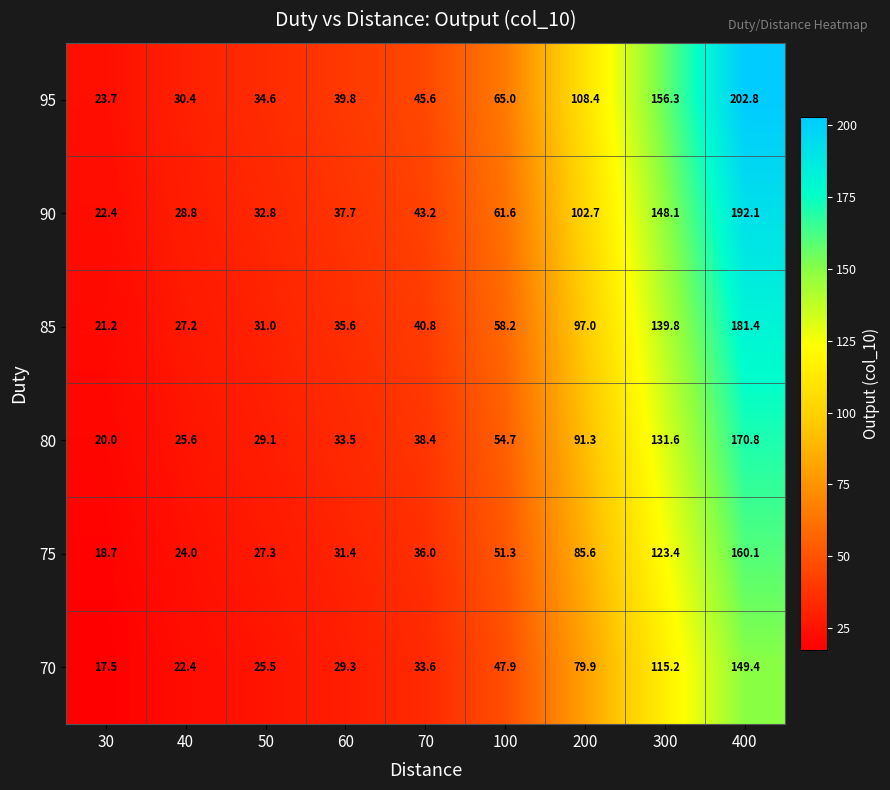

What is the sum of the 95 values at 30 and 40?

54.1